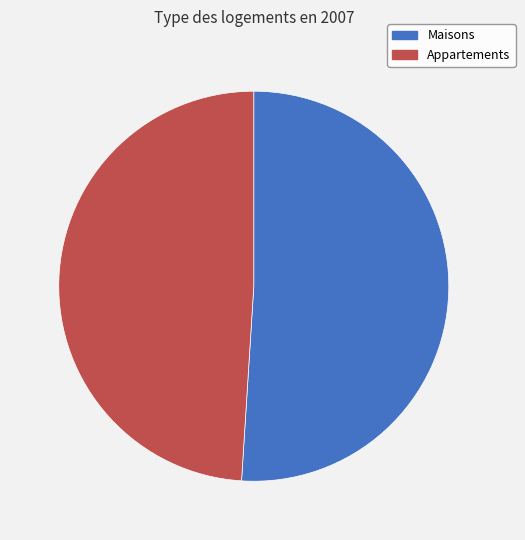

Combined, do Appartements and Maisons account for over 50%?

Yes